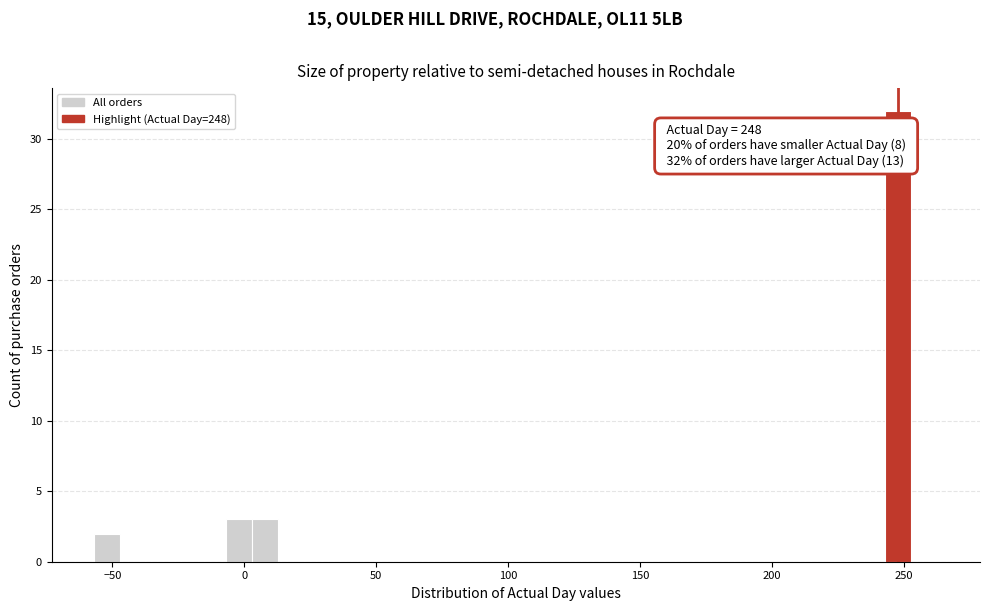

Read against the x-axis, roughly where is the centre of the tallest bar?

250